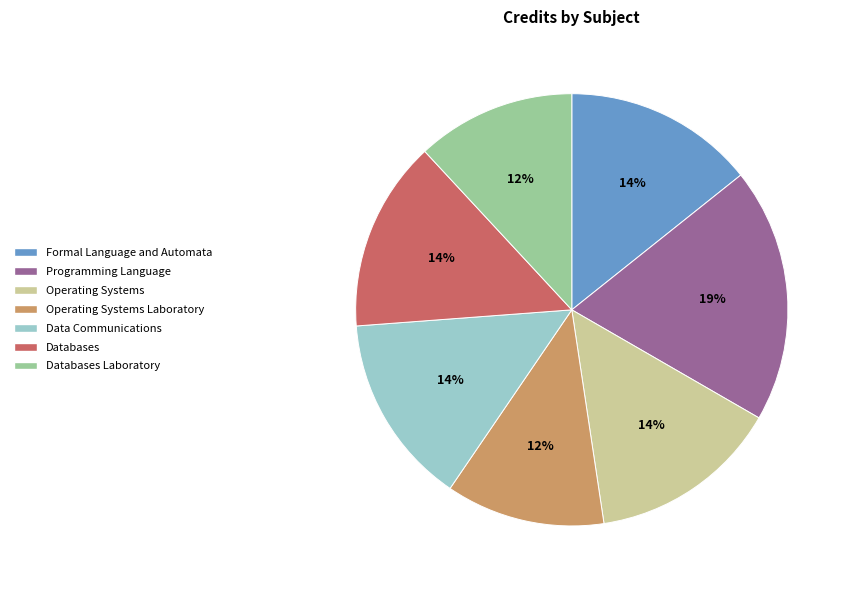

To the nearest percent, what is the average slice percentage?

14%